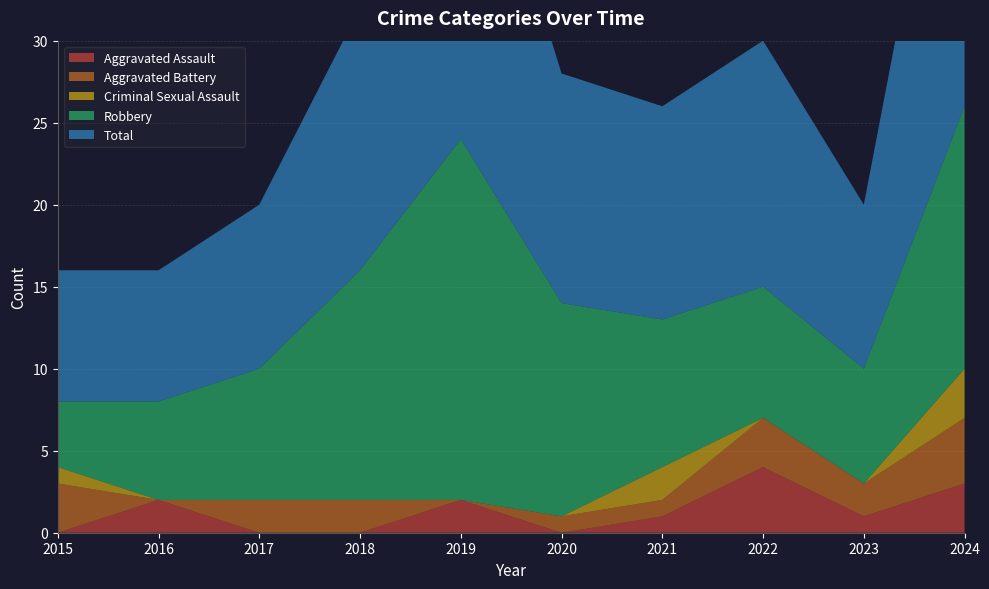

Reading left to right, extract all data points from this chart.

Aggravated Assault: 2015=0	2016=2	2017=0	2018=0	2019=2	2020=0	2021=1	2022=4	2023=1	2024=3
Aggravated Battery: 2015=3	2016=0	2017=2	2018=2	2019=0	2020=1	2021=1	2022=3	2023=2	2024=4
Criminal Sexual Assault: 2015=1	2016=0	2017=0	2018=0	2019=0	2020=0	2021=2	2022=0	2023=0	2024=3
Robbery: 2015=4	2016=6	2017=8	2018=14	2019=22	2020=13	2021=9	2022=8	2023=7	2024=16
Total: 2015=8	2016=8	2017=10	2018=16	2019=24	2020=14	2021=13	2022=15	2023=10	2024=26